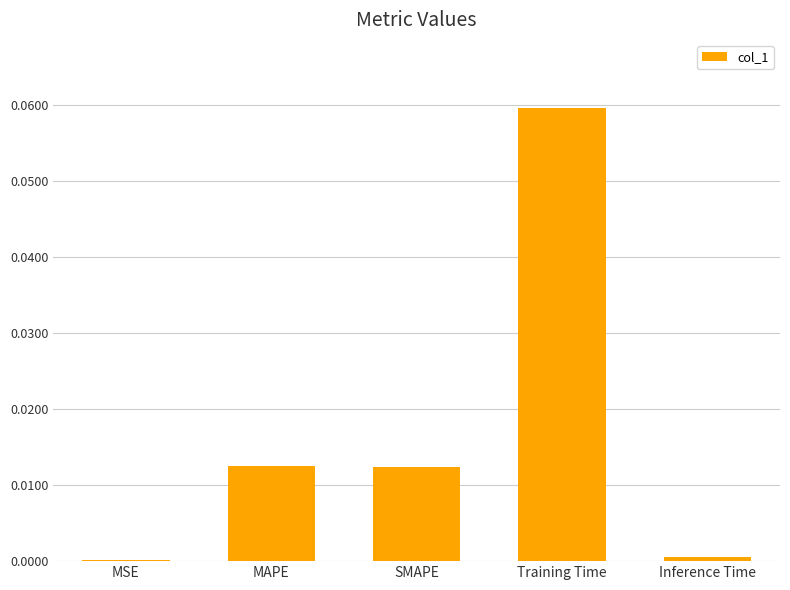

The value at MSE is 0.0. True or false?

True